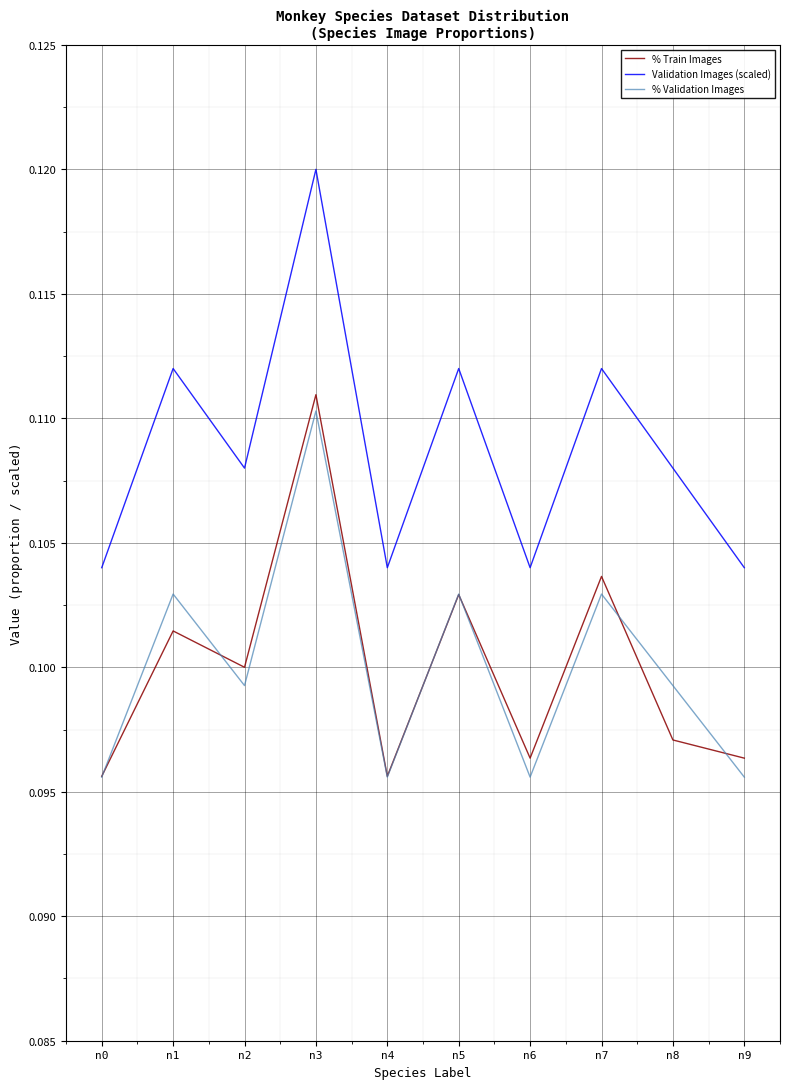

Where is the first local minimum for % Train Images?

n2